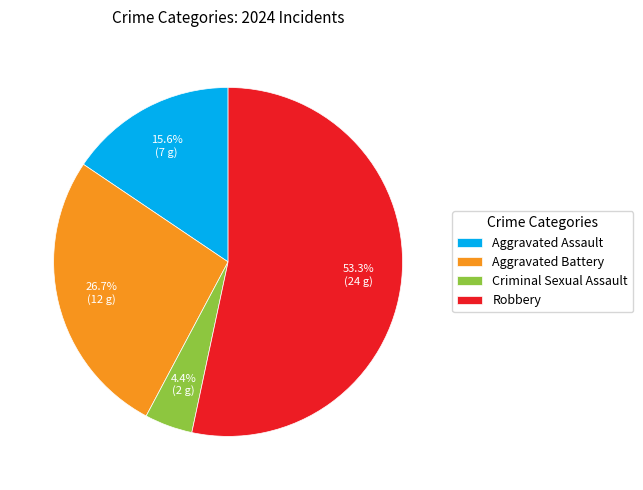

Count the number of slices in the pie.

4